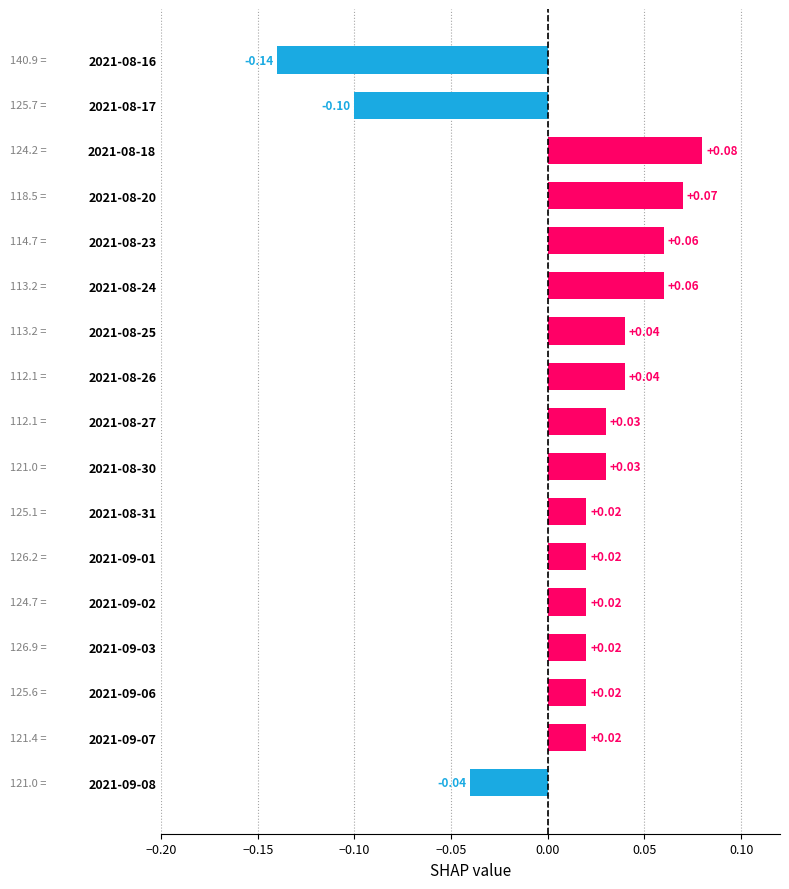

Between 2021-09-02 and 2021-08-27, which is larger?

2021-08-27